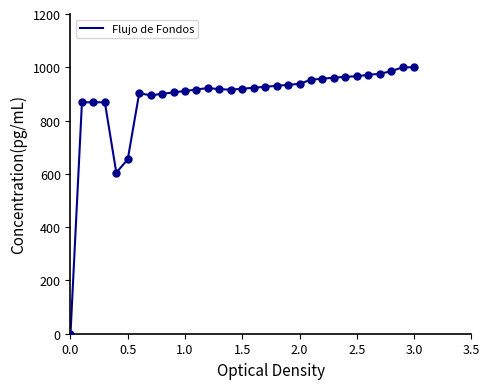

What is the greatest value displayed?

1000.0